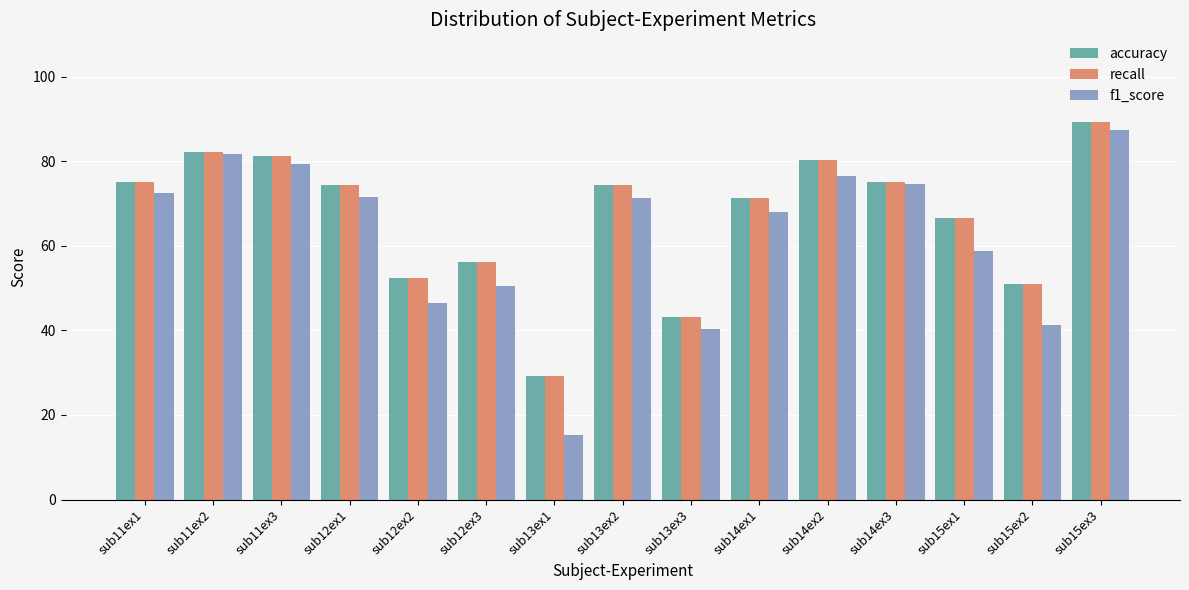

At which category is the sum across all series the highest?

sub15ex3